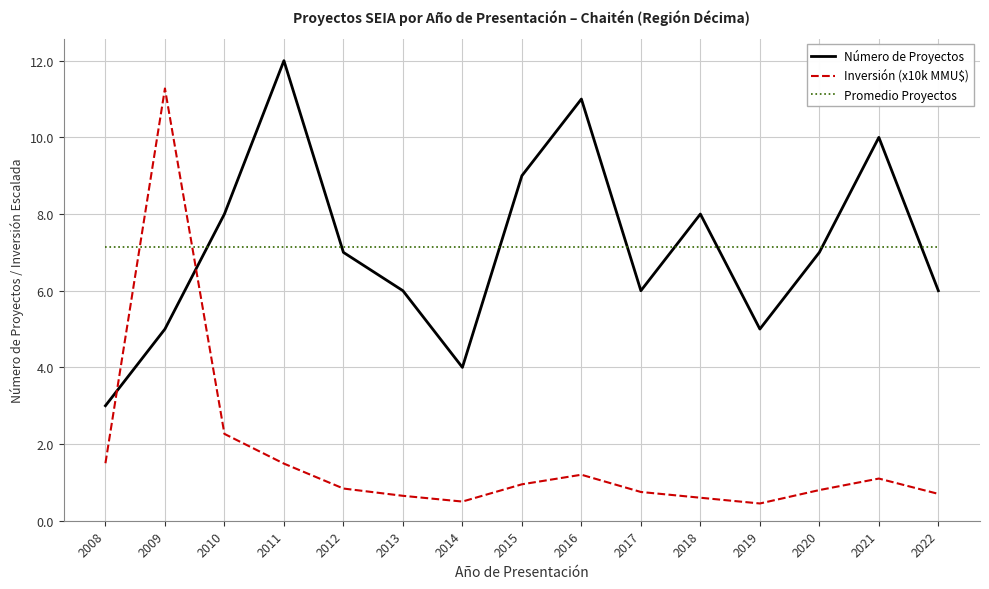

How many distinct data groups are displayed?

3